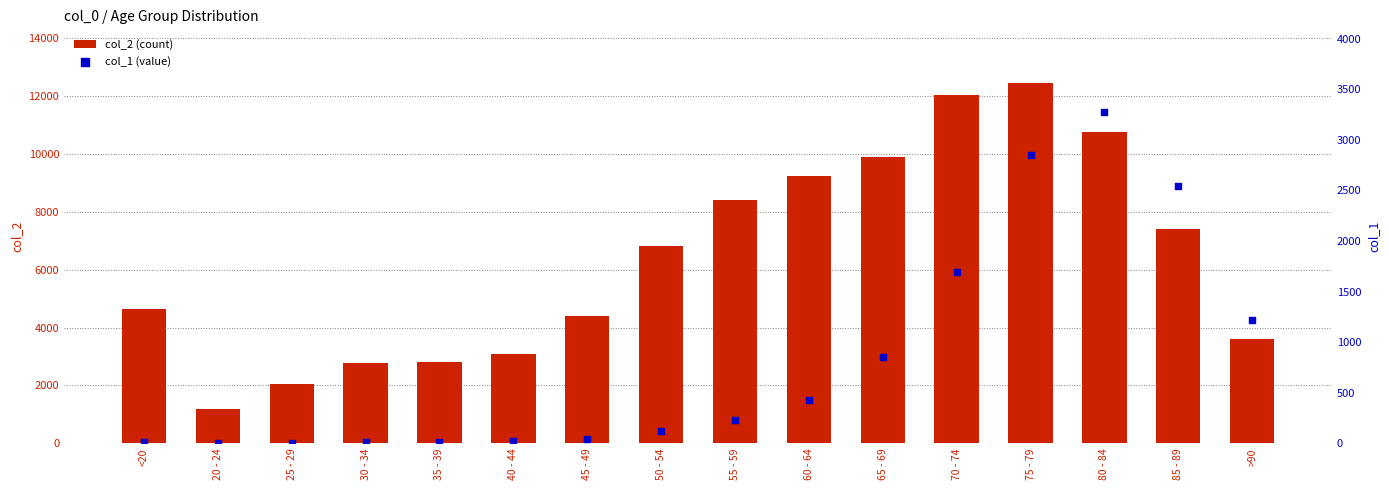

What is the total value across all series at 20 - 24?

1195